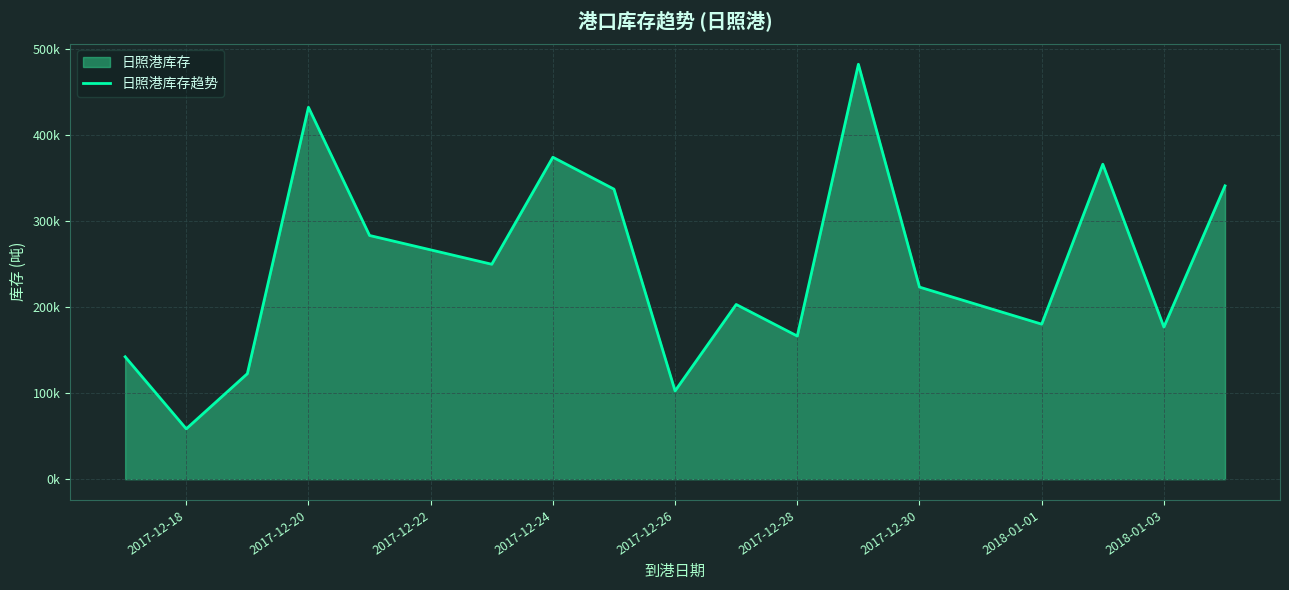

Which has a higher value, 15 or 2018-01-01?

2018-01-01